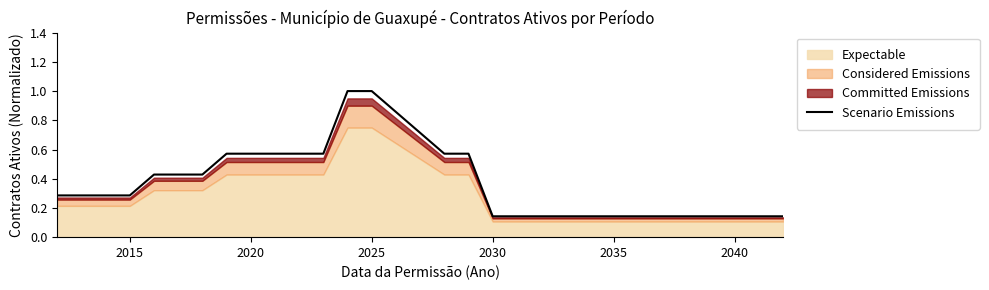

What is the maximum value for Scenario Emissions?

1.0